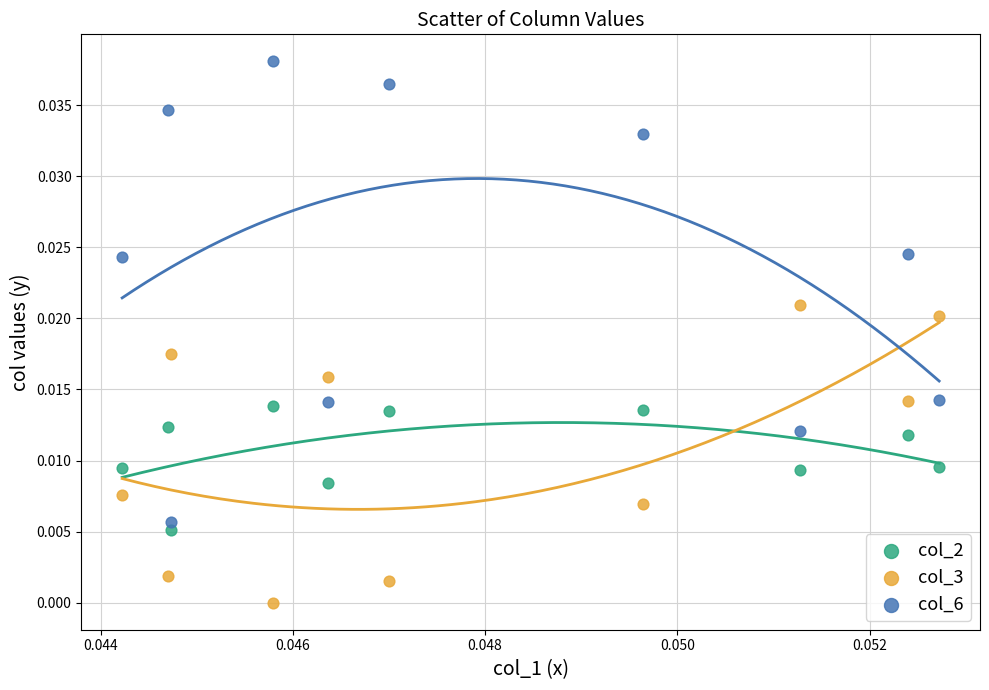

Which series reaches the maximum Y coordinate?

col_6